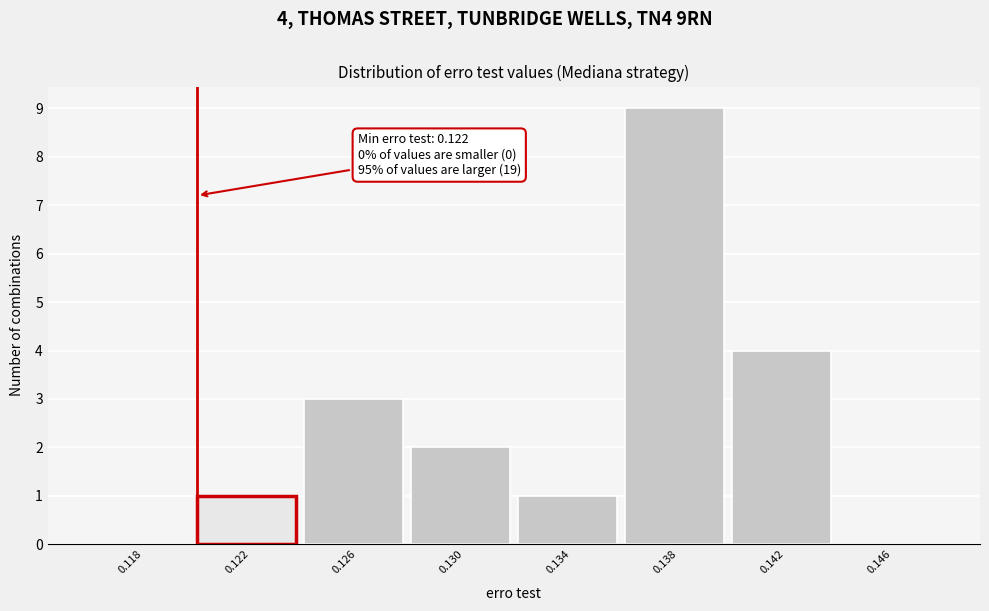

Reading left to right, what are all the values shown in this chart?

0.118=0	0.122=1	0.126=3	0.130=2	0.134=1	0.138=9	0.142=4	0.146=0